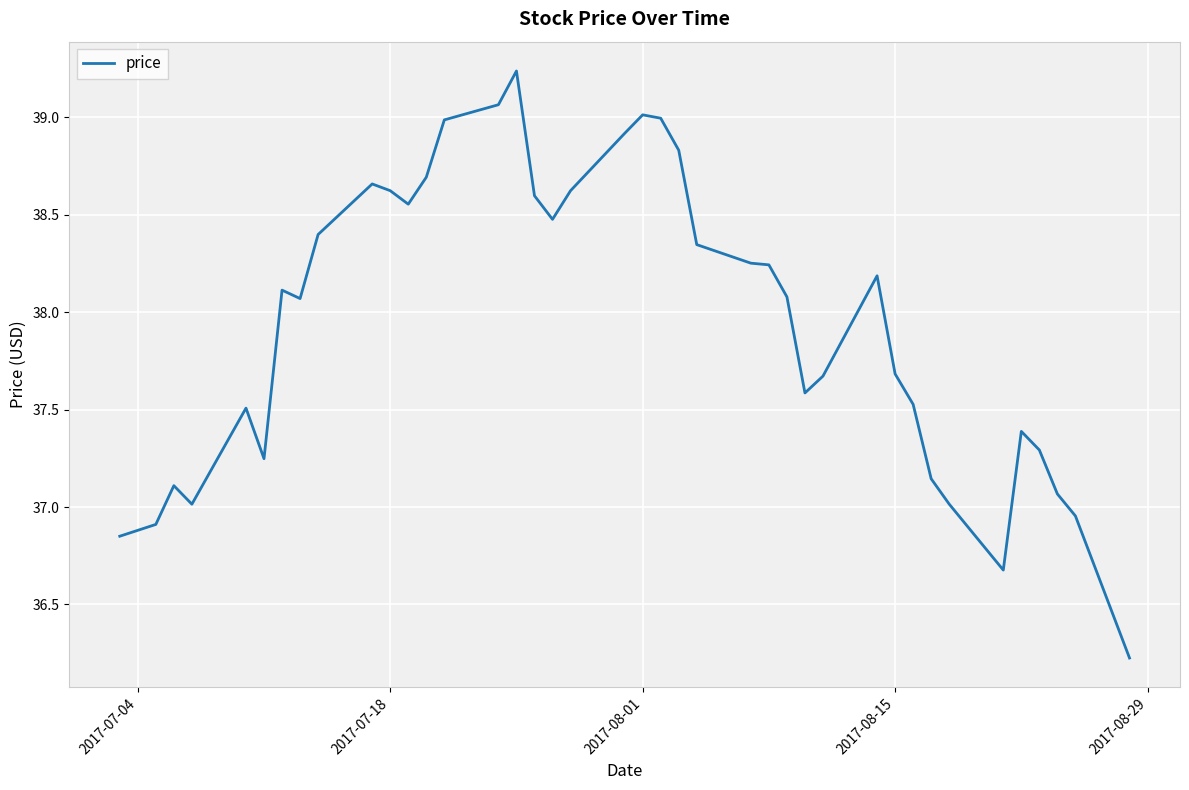

What is the minimum value shown in the chart?

36.2